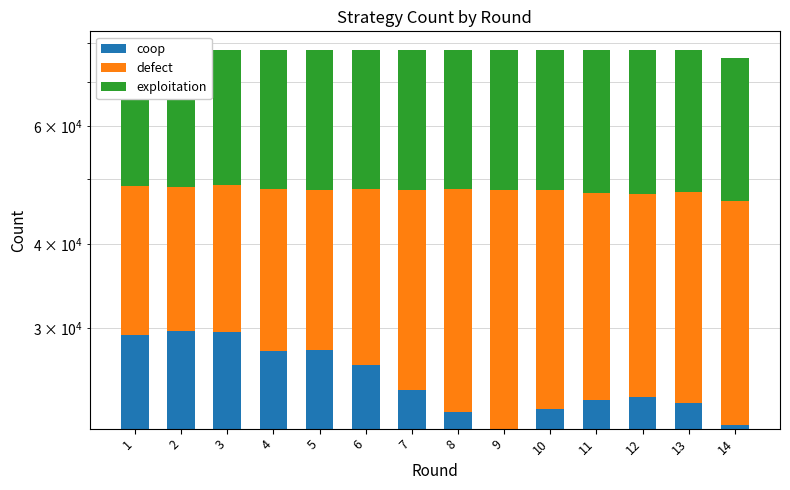

Between 5 and 9, which series saw the biggest shift?

defect